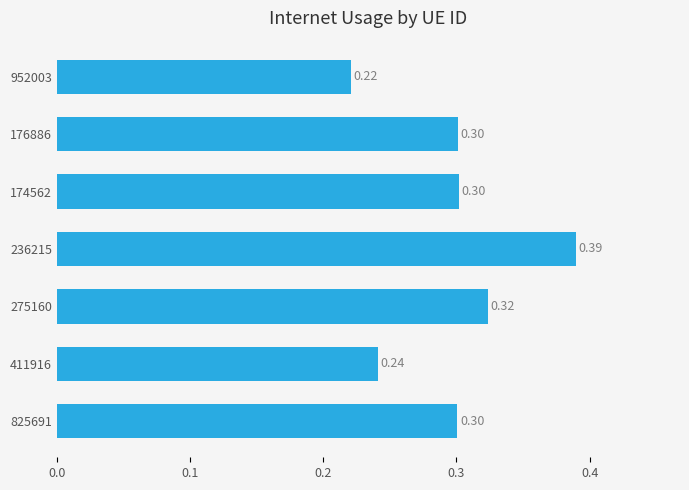

Between 275160 and 952003, which is larger?

275160